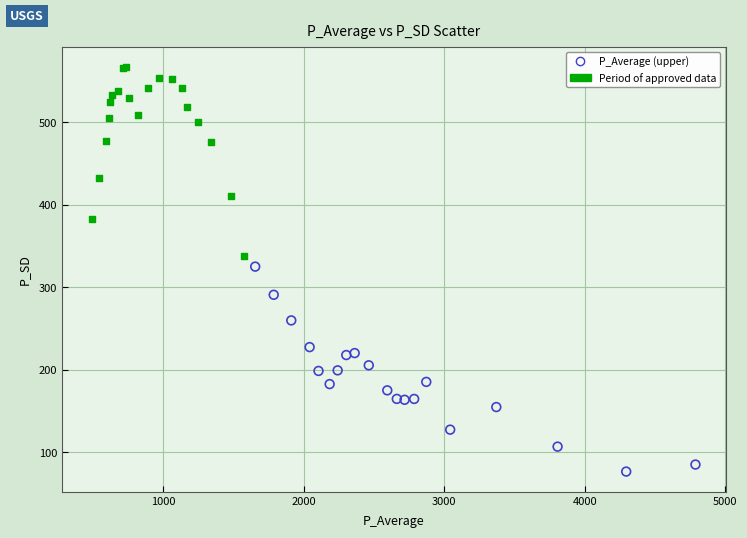

What are all the series names shown in the legend?

P_Average (upper), Period of approved data